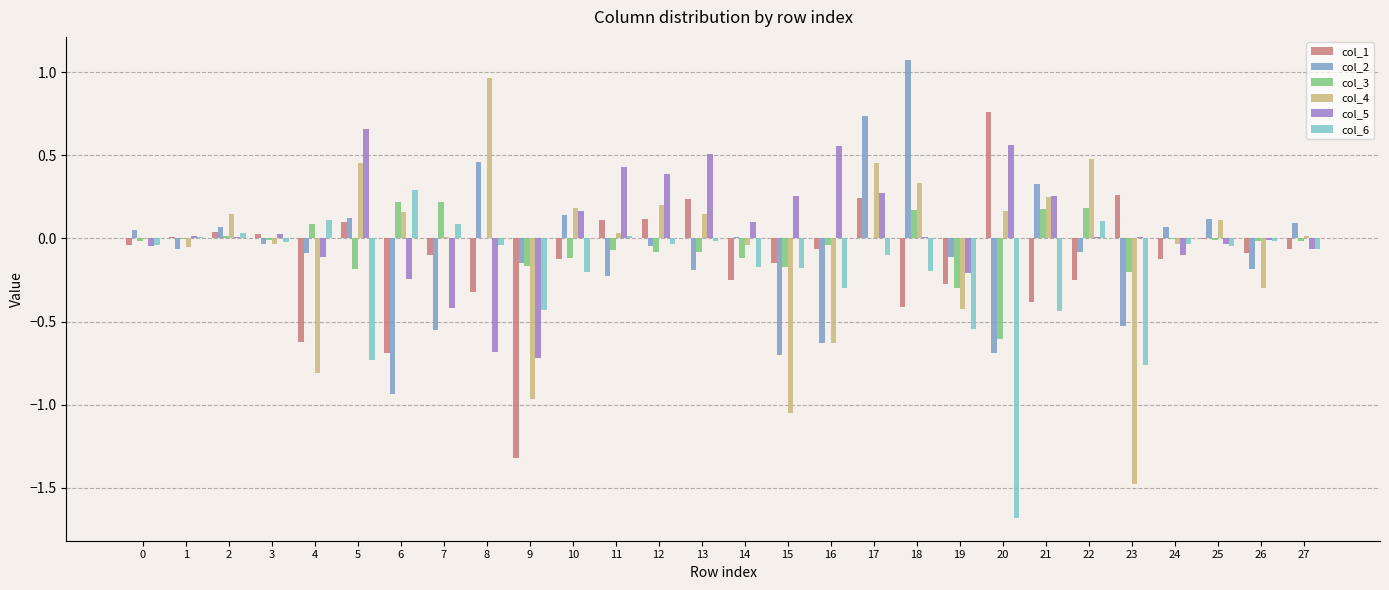

How many series are shown in this chart?

6